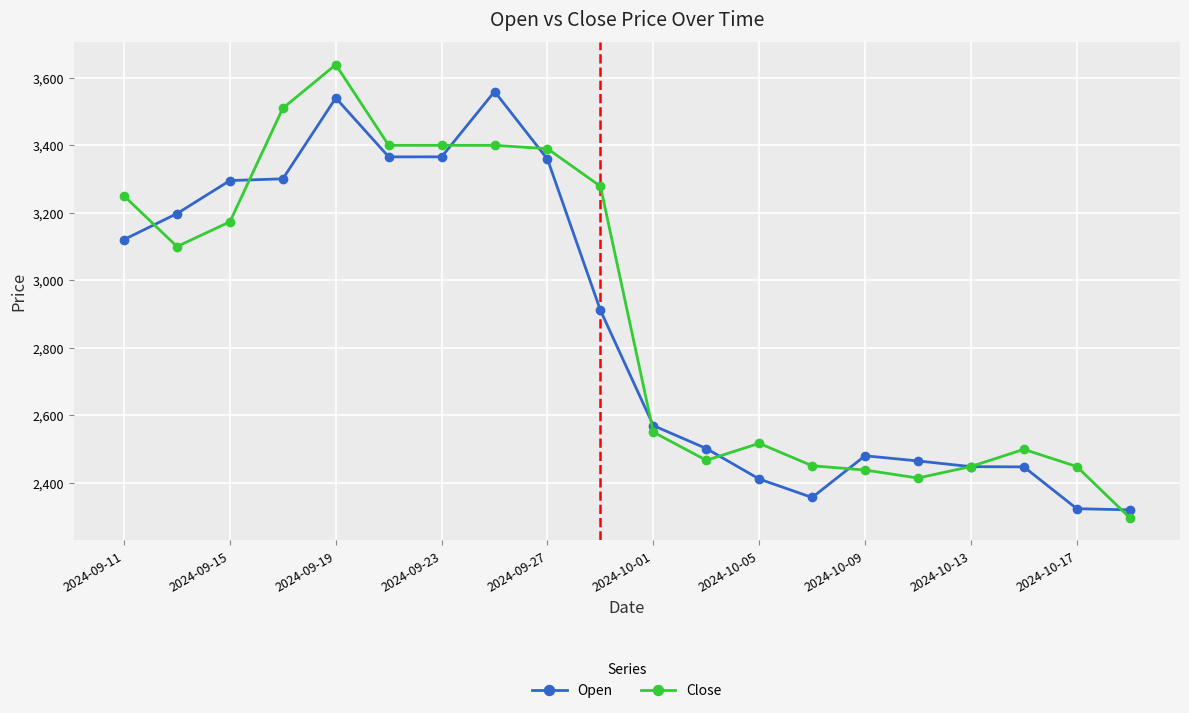

What is the average value of the Open series?

2866.8